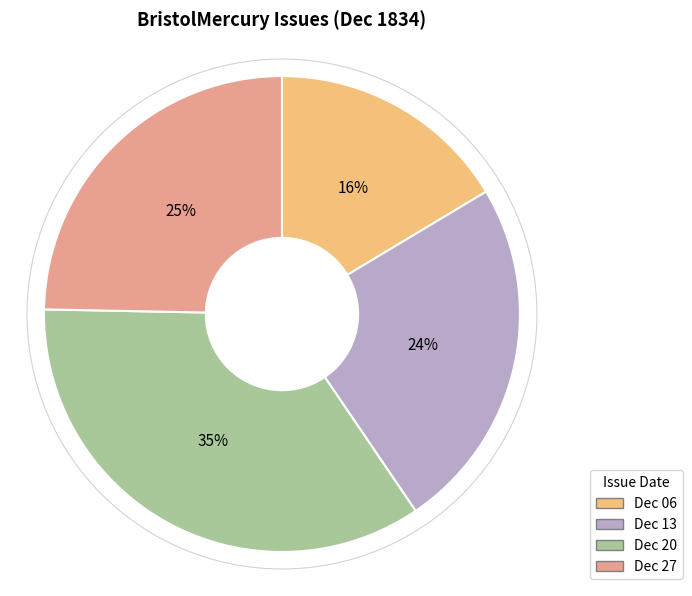

Which category has the biggest portion of the pie?

1834.12.20_BristolMercury